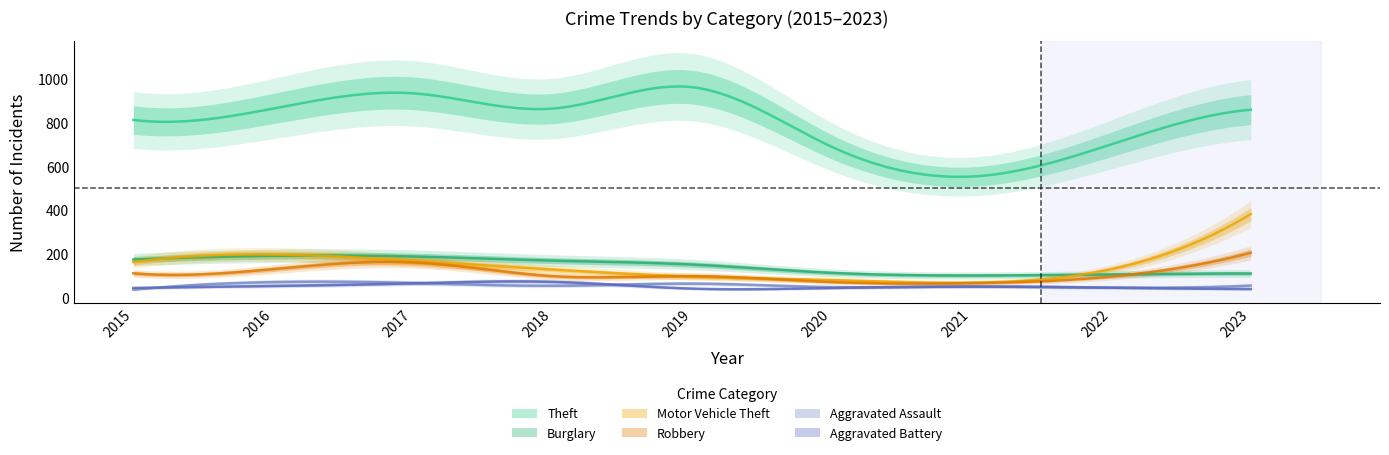

List the labels in order of Motor Vehicle Theft value, largest first.

2023, 2016, 2017, 2015, 2022, 2018, 2019, 2020, 2021